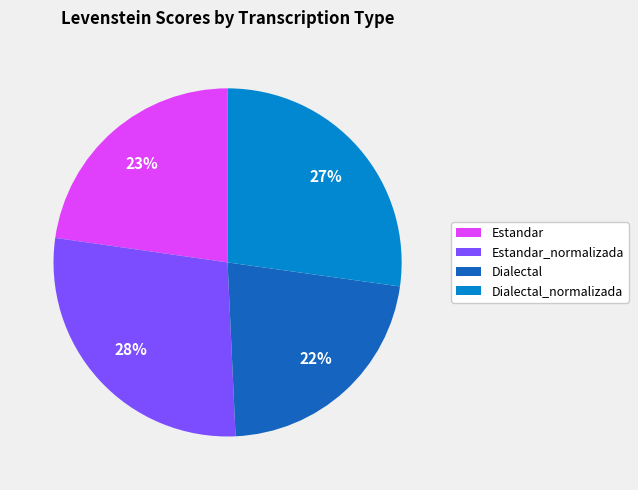

To the nearest percent, what is the average slice percentage?

25%